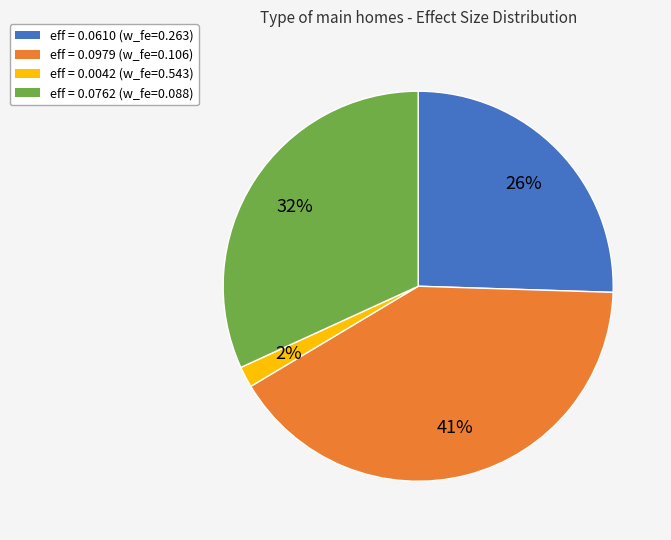

The eff = 0.0610 (w_fe=0.263) slice represents 26% of the pie. True or false?

True